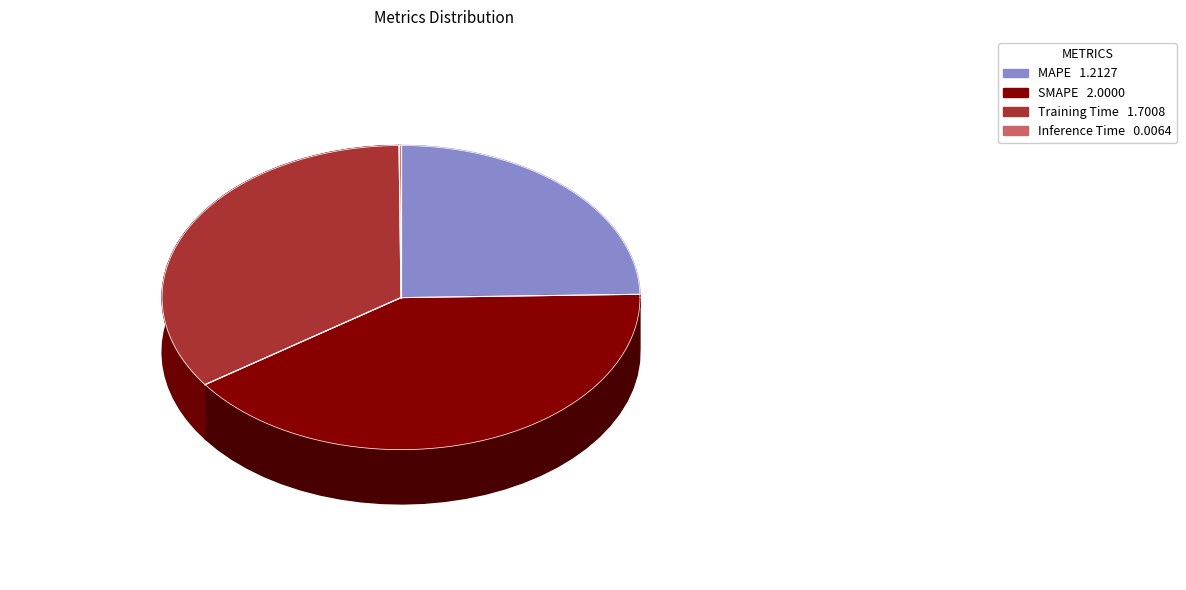

What is the smallest slice in the pie chart?

Inference Time